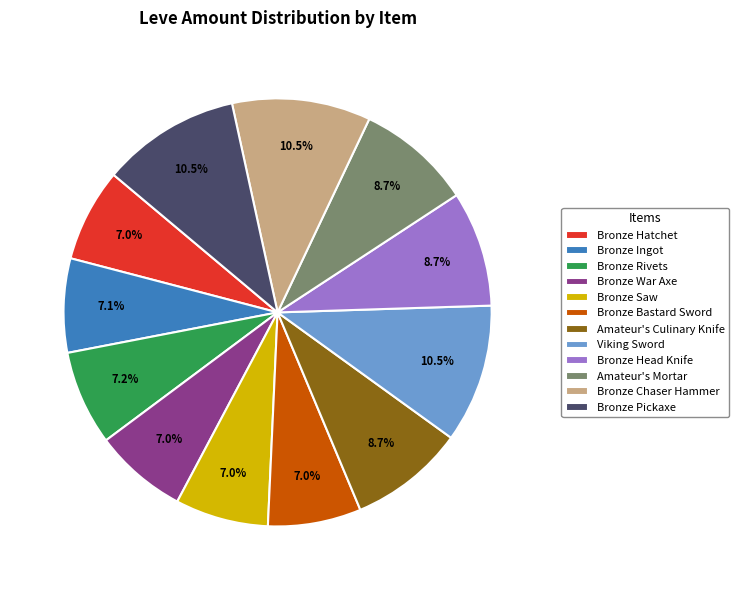

Does Bronze War Axe represent more than half of the total?

No